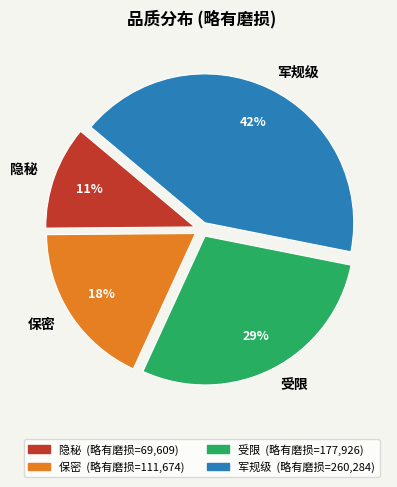

To the nearest percent, what percentage of the pie is 受限?

29%